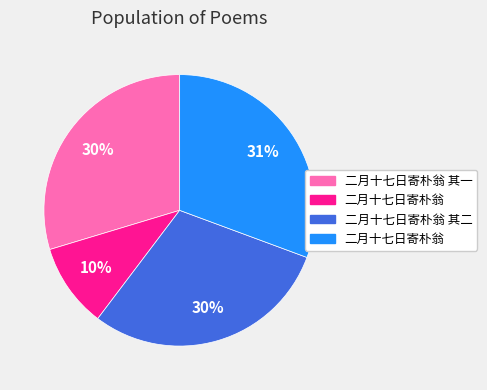

Is there a majority slice in this chart?

No